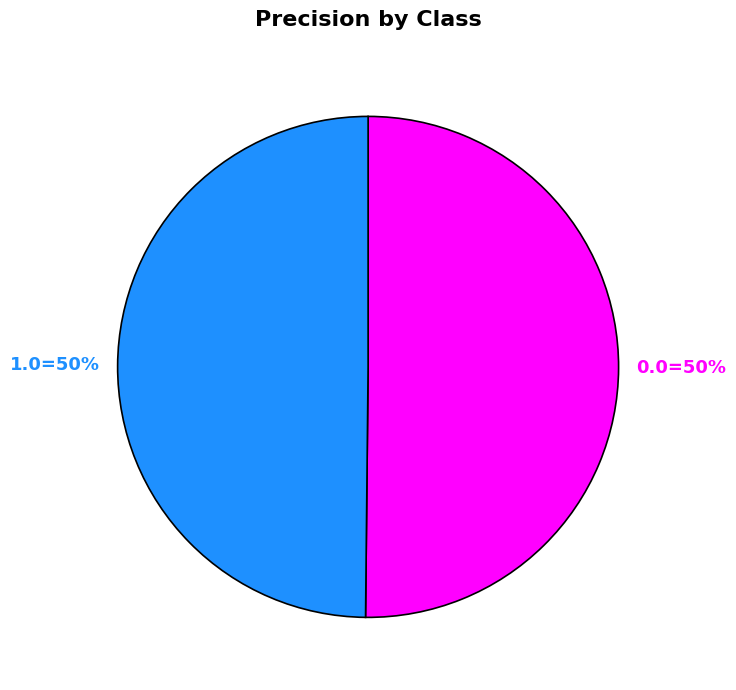

To the nearest percent, what is the average slice percentage?

50%